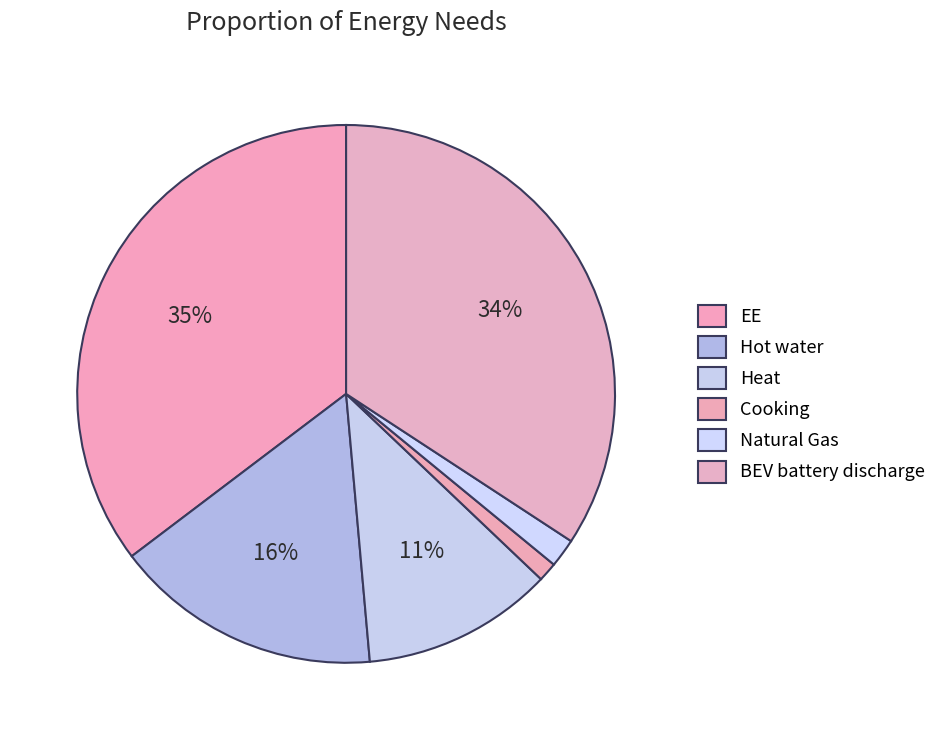

What portion of the pie excludes BEV battery discharge?

65.8%